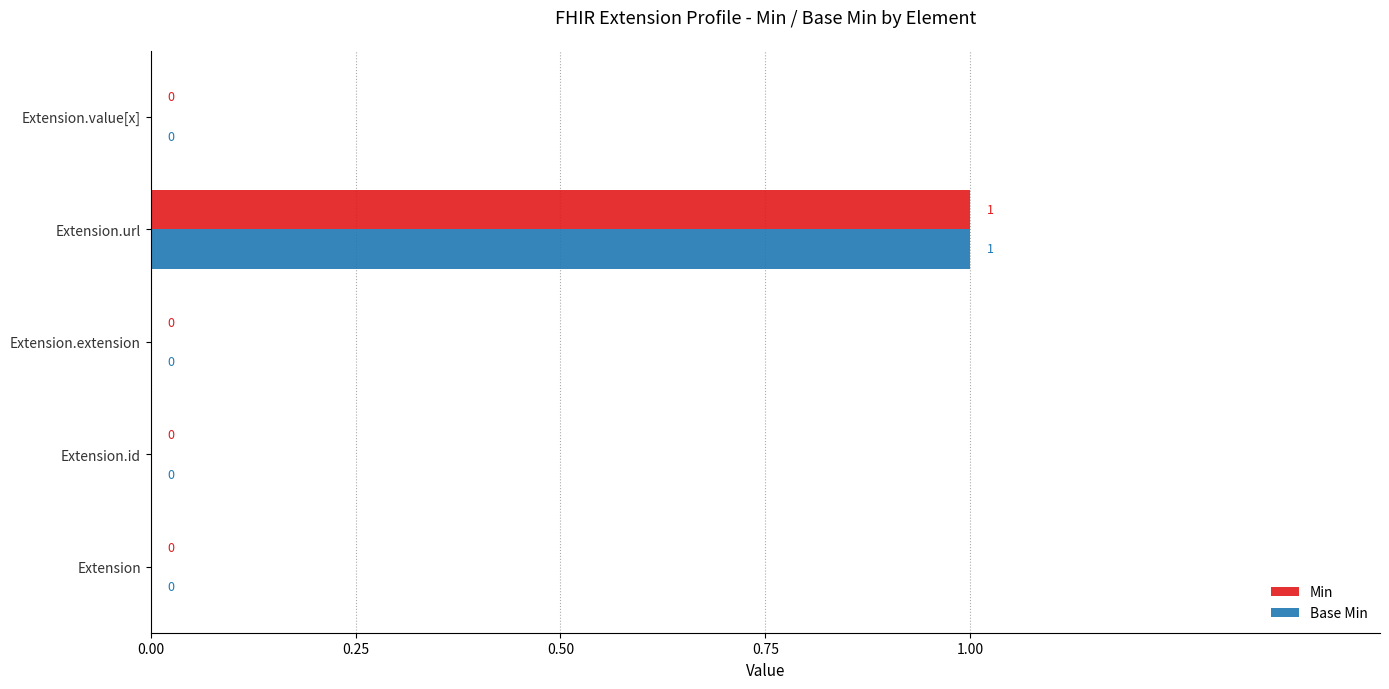

At which category does the chart reach its peak across all series?

Extension.url